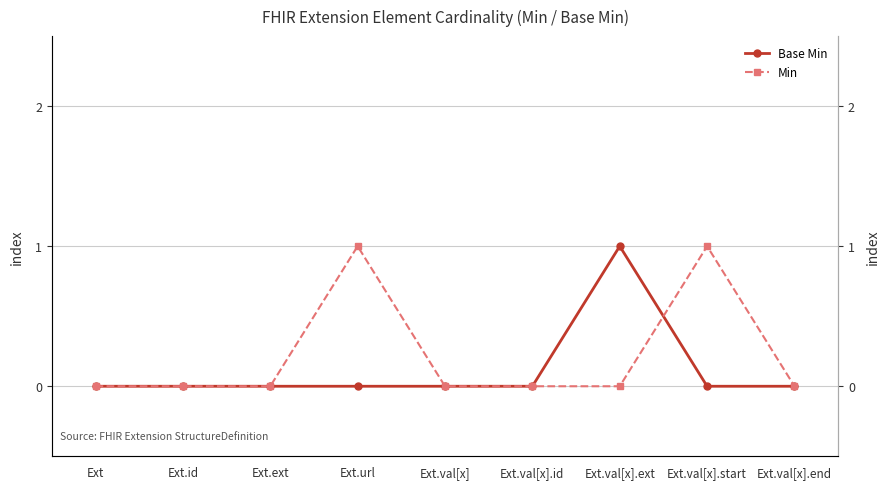

What is the label of the 9th point from the left?

Ext.val[x].end